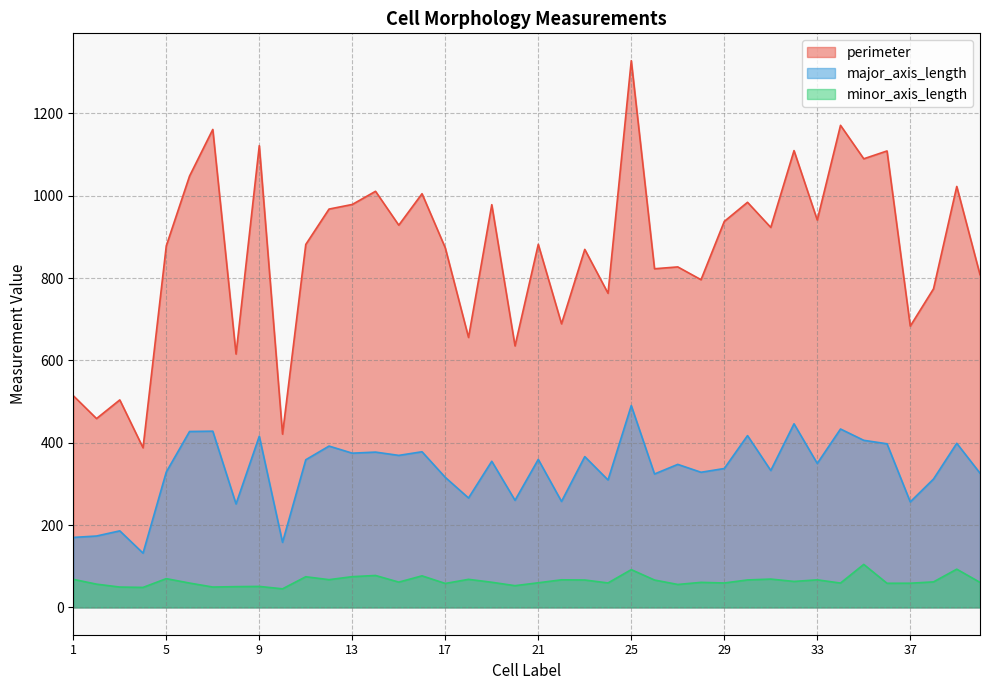

Reading right to left, transcribe all the data shown in this chart.

perimeter: 808.2	1022.5	773.8	683.2	1108.7	1089.7	1170.9	940.9	1109.5	923.0	984.0	937.4	795.9	827.0	822.5	1328.0	763.0	869.6	688.8	881.8	635.1	978.2	655.7	873.3	1004.8	928.4	1010.7	978.7	967.5	881.6	420.9	1121.6	615.4	1160.9	1047.6	878.1	387.7	503.9	458.6	514.2
major_axis_length: 326.0	398.6	311.8	256.3	397.4	405.8	433.3	349.7	445.9	332.5	417.3	337.3	328.2	347.4	324.1	490.3	309.5	366.2	257.4	359.4	260.1	355.0	265.7	315.8	378.0	369.2	377.2	374.6	391.8	358.6	158.0	415.8	251.2	428.0	427.2	328.8	131.7	185.9	173.4	169.9
minor_axis_length: 60.8	92.8	62.0	58.7	58.6	104.4	59.1	66.9	63.0	68.8	66.7	59.3	60.8	55.7	66.5	91.7	59.4	66.5	67.0	59.8	52.7	61.0	68.1	58.1	76.6	61.4	77.5	74.6	67.3	74.4	45.1	51.0	50.4	49.4	59.1	69.8	48.5	49.4	56.4	68.1